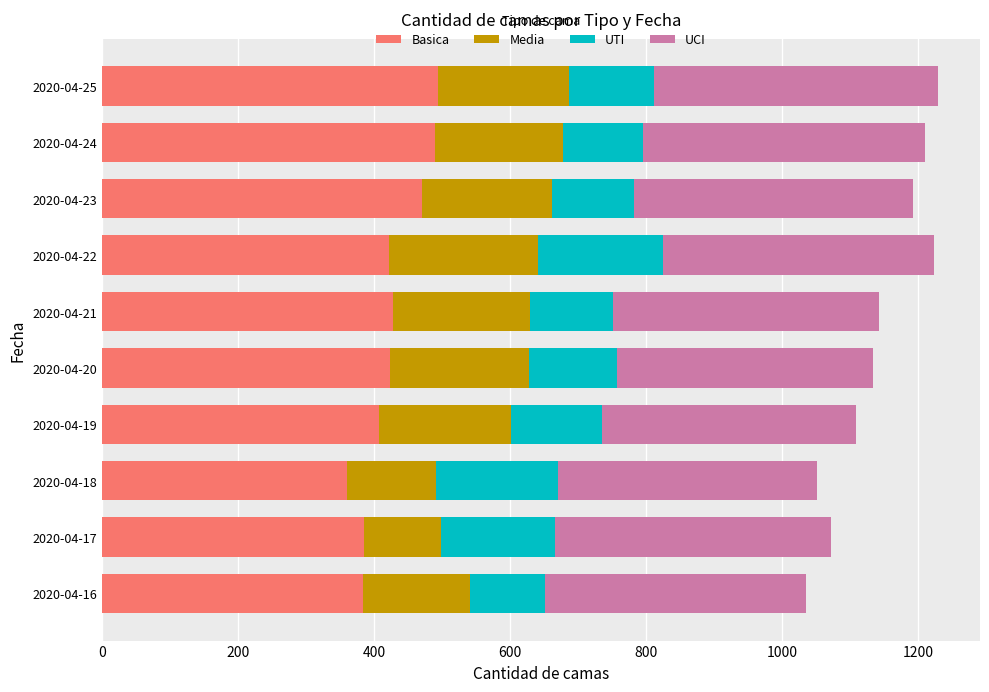

What is the total value across all series at 2020-04-24?

1211